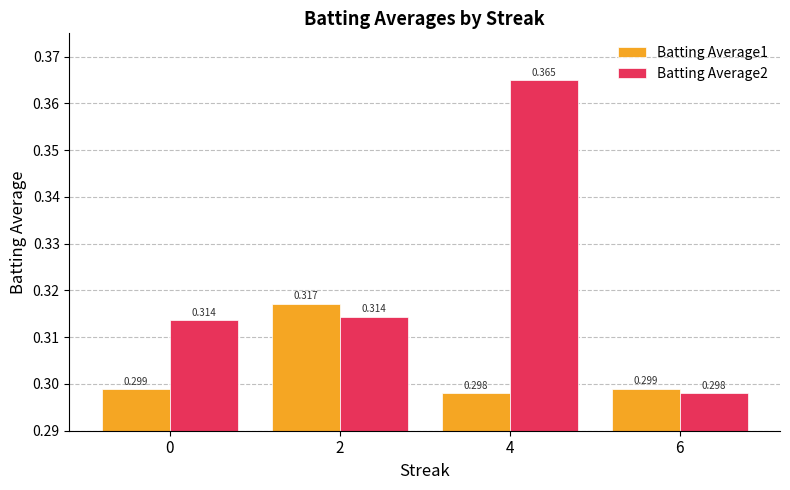

What is the total value across all series at 0?

0.6